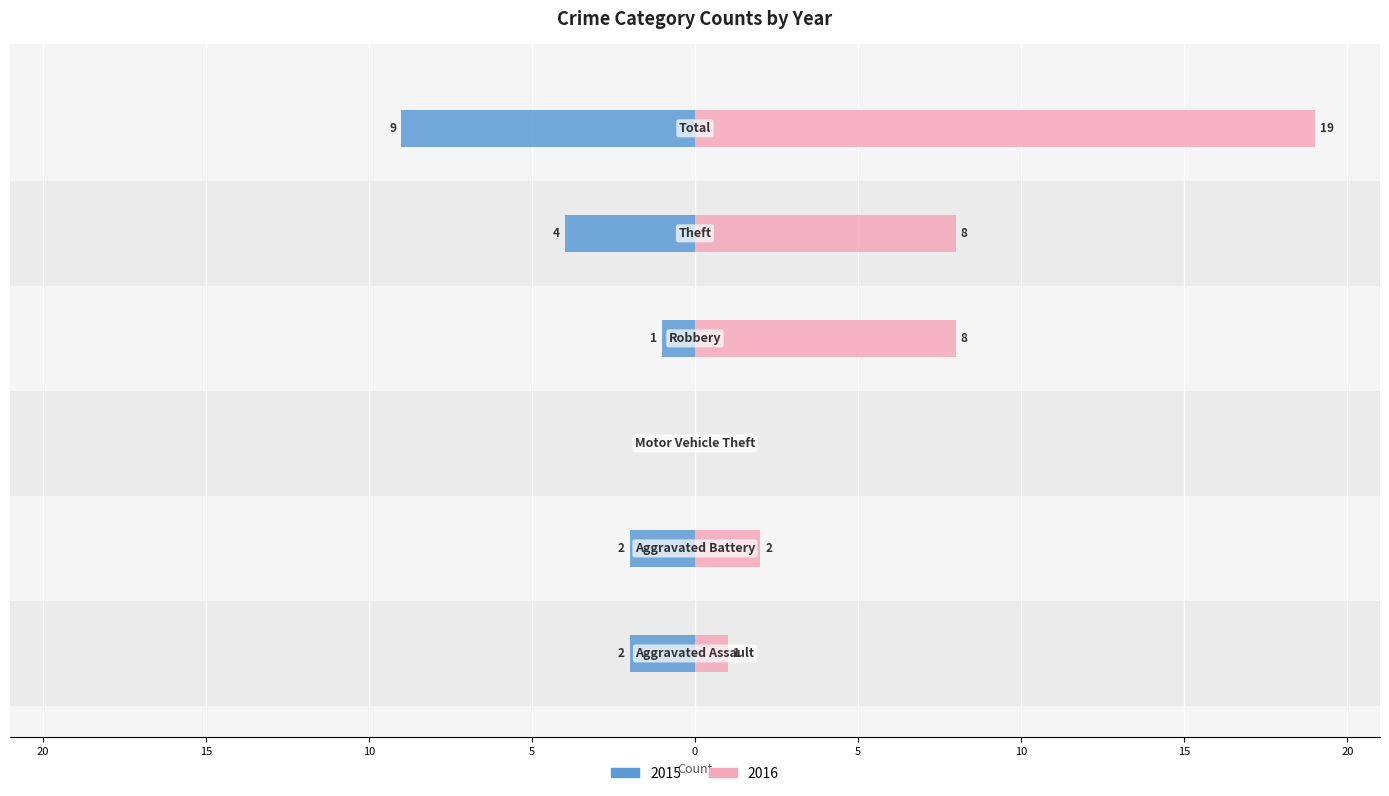

What are all the series names shown in the legend?

2015, 2016